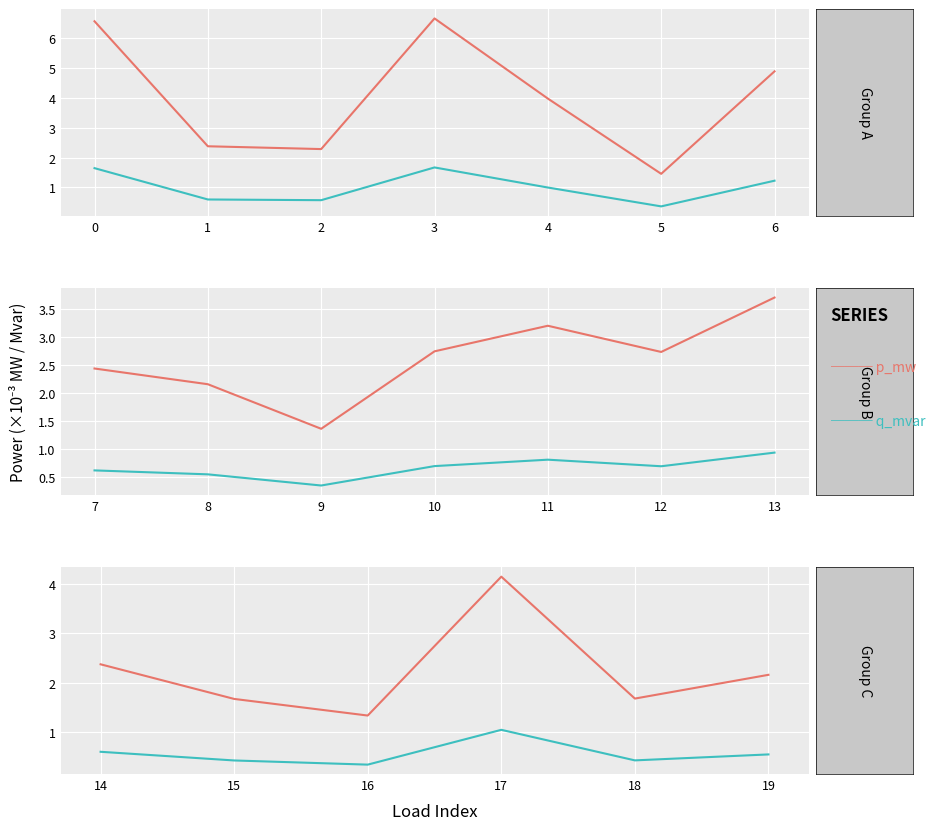

Rank the series by their maximum value, from highest to lowest.

p_mw, q_mvar